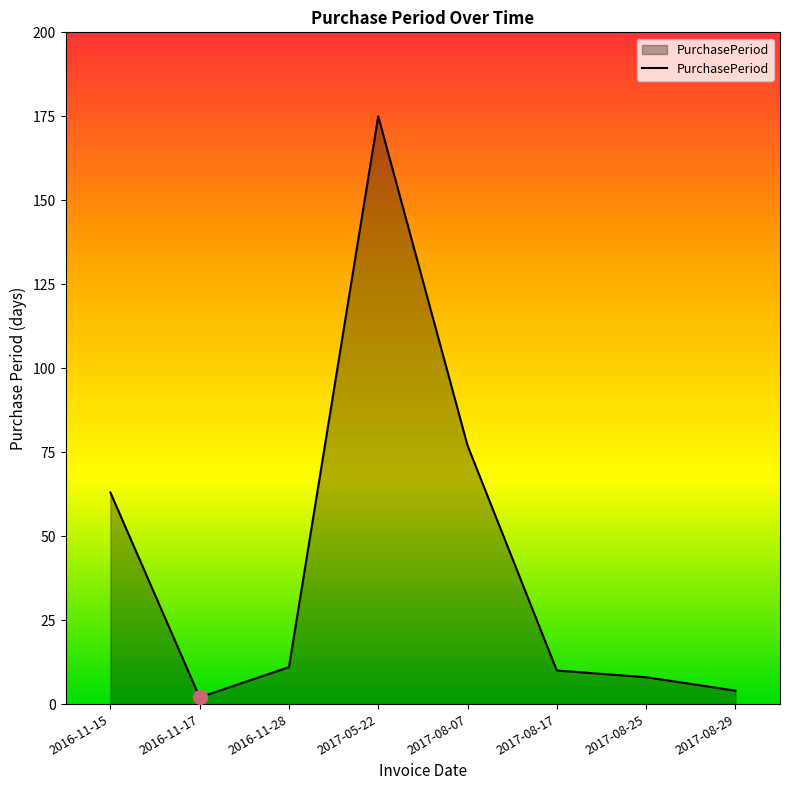

Reading right to left, what are all the values shown in this chart?

2017-08-29=4	2017-08-25=8	2017-08-17=10	2017-08-07=77	2017-05-22=175	2016-11-28=11	2016-11-17=2	2016-11-15=63